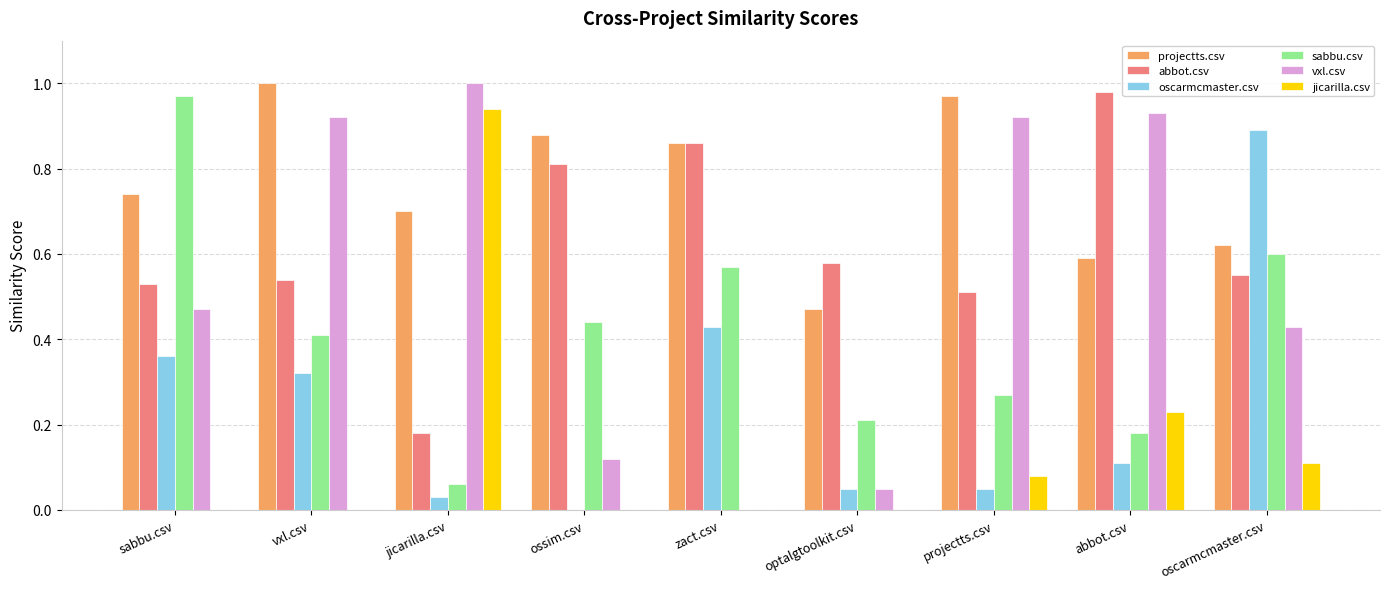

Which series changed the most between jicarilla.csv and ossim.csv?

jicarilla.csv